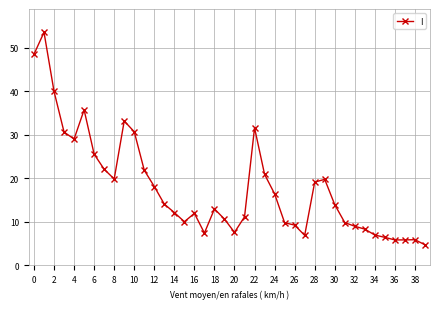

True or false: the data has more than 0 interior local peaks.

True